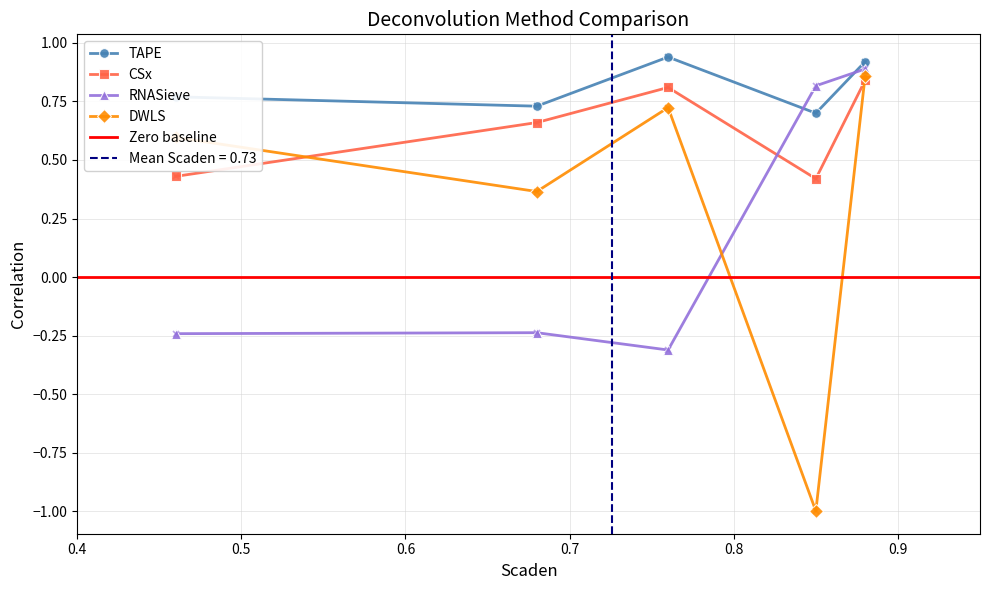

True or false: TAPE and CSx intersect in this chart.

False